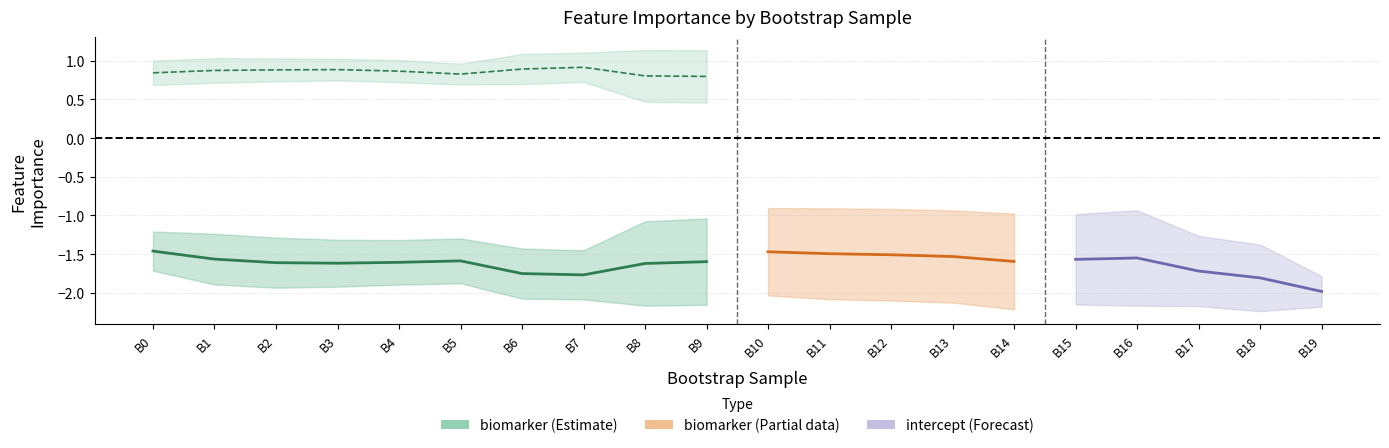

What is the sum of all biomarker_importance values?

-32.5